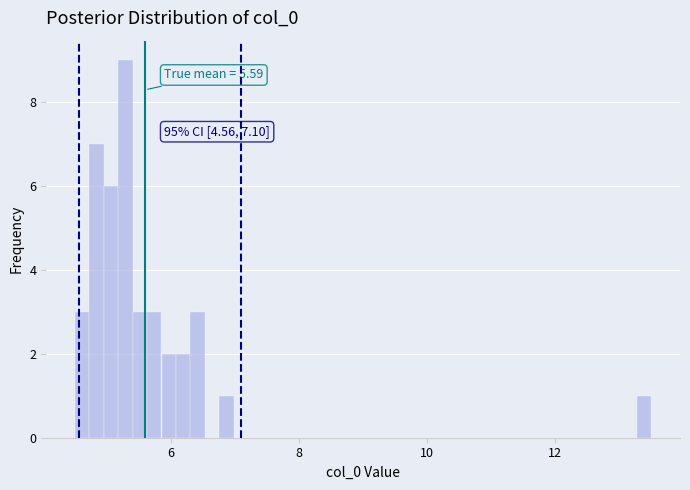

Around what value on the x-axis is the tallest bar? Give the approximate position of its centre, as read against the axis.

5.2